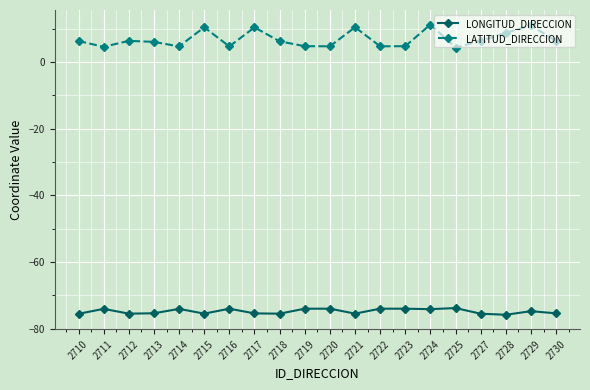

What is the sum of all LATITUD_DIRECCION values?

136.7